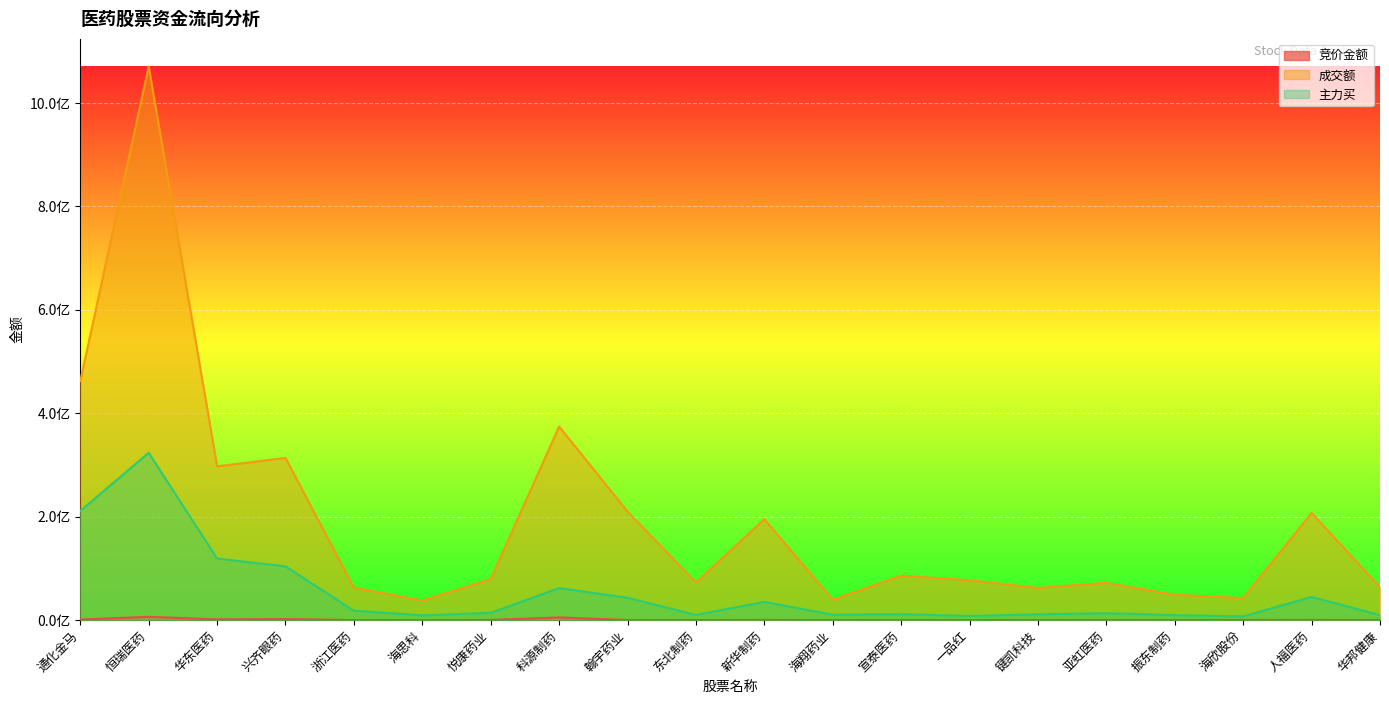

Which series has the widest spread of values?

成交额